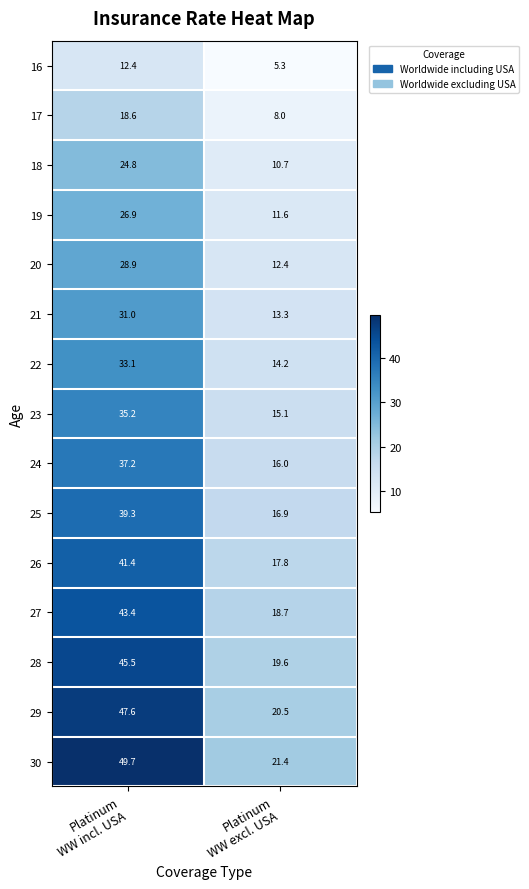

Which series has the largest total across all categories?

30